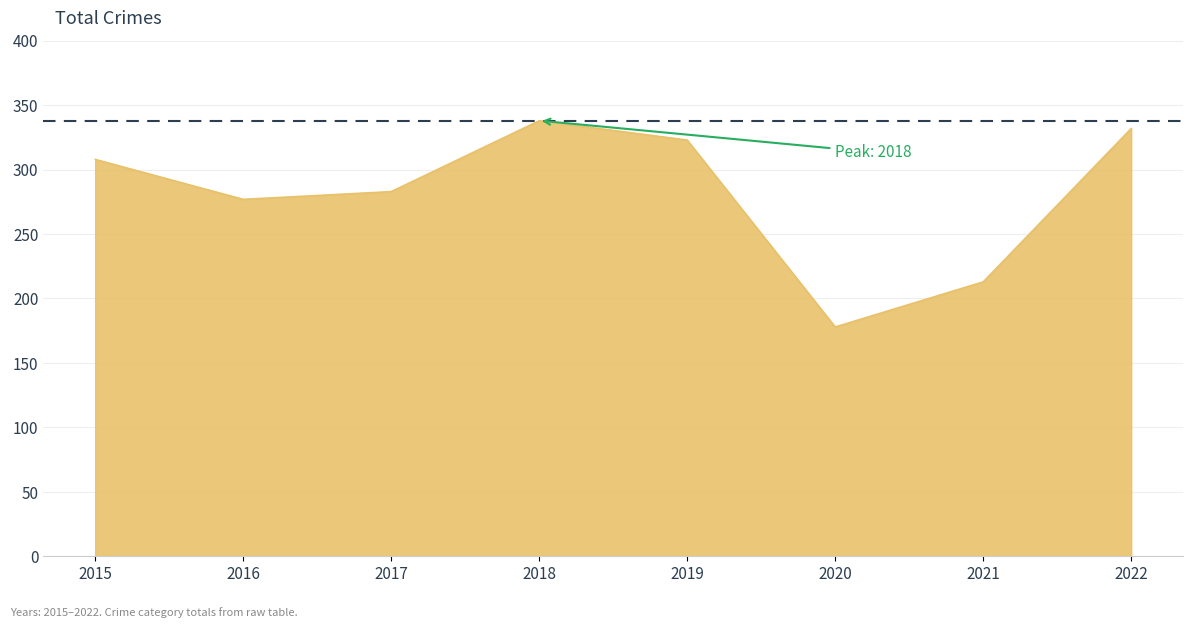

How many categories are shown in the chart?

8